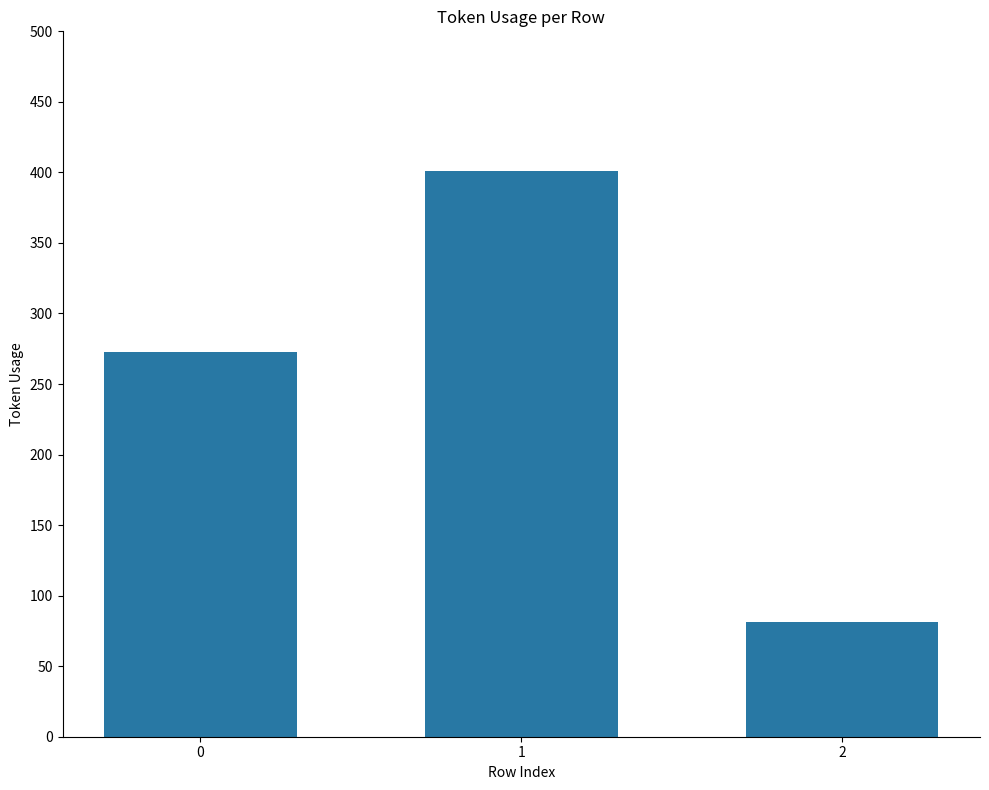

List the labels in order of value, smallest first.

2, 0, 1